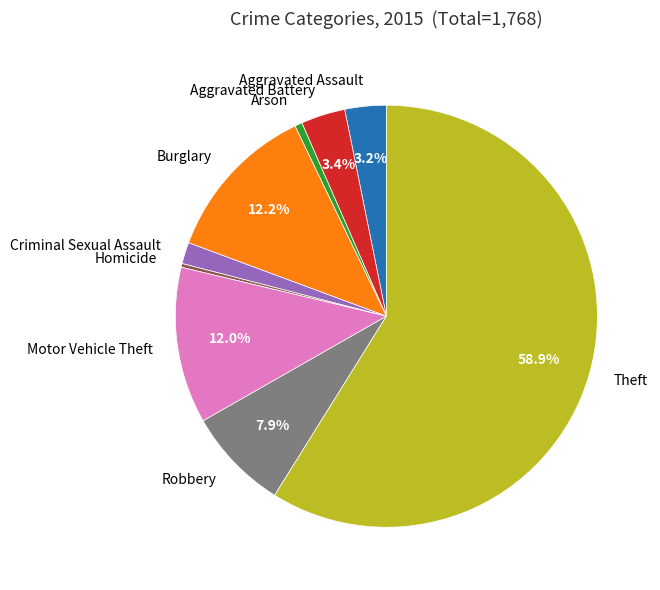

What is the ratio of the value at Theft to the value at Burglary?

4.8